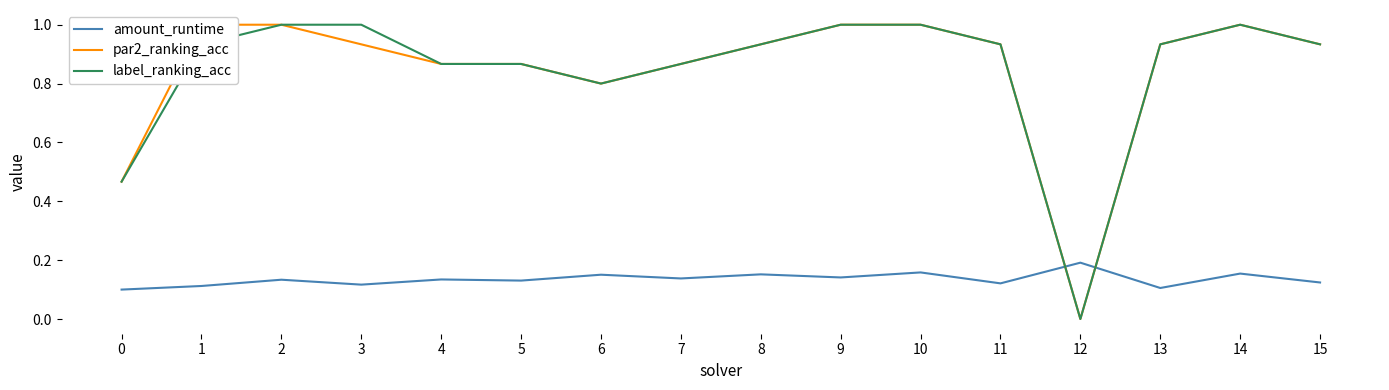

Which category has the highest value across all series?

1